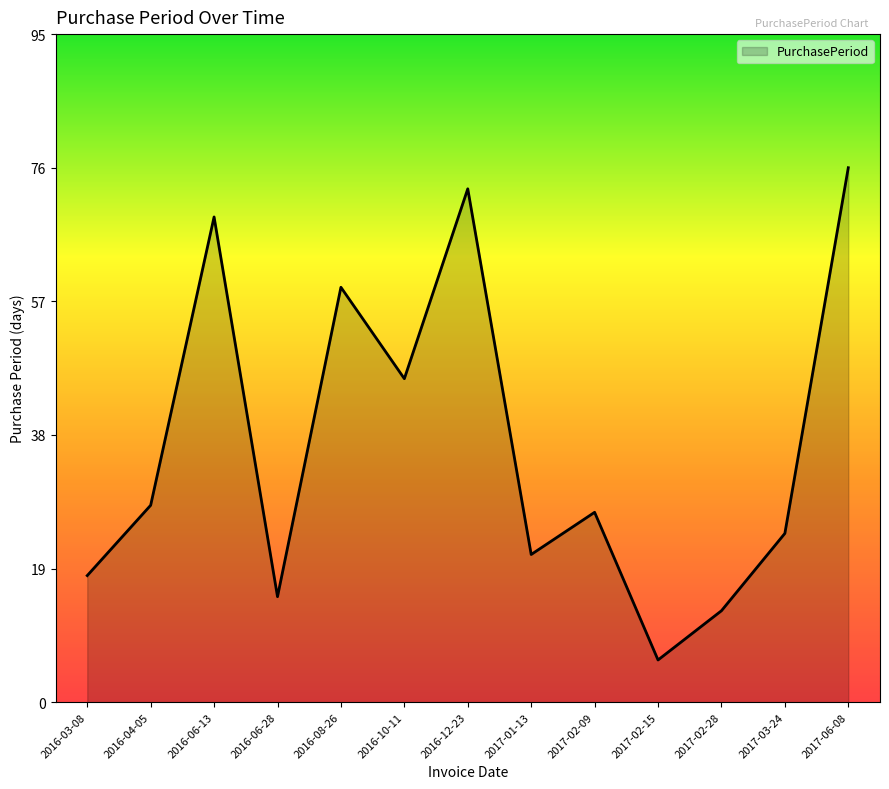

Is it true that the value at 2016-06-13 is 69?

True